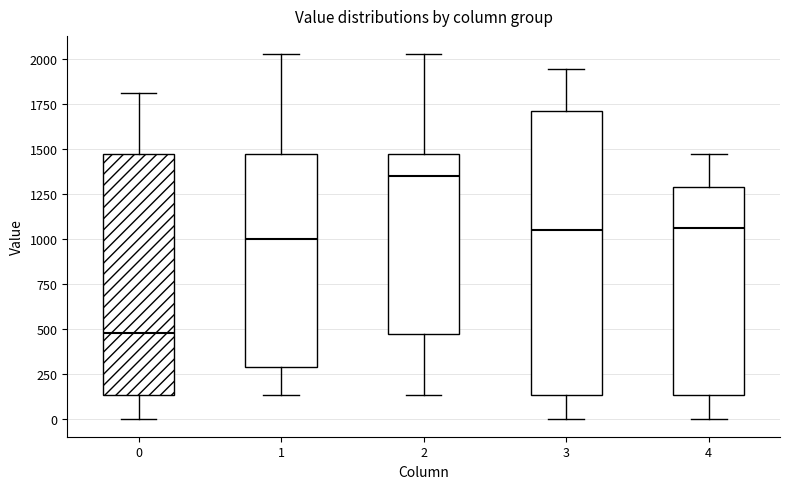

Where does the upper whisker of the box at x = 3 end on the y-axis? The values are not printed on the chart, so give them approximately, as read against the axis.

1950